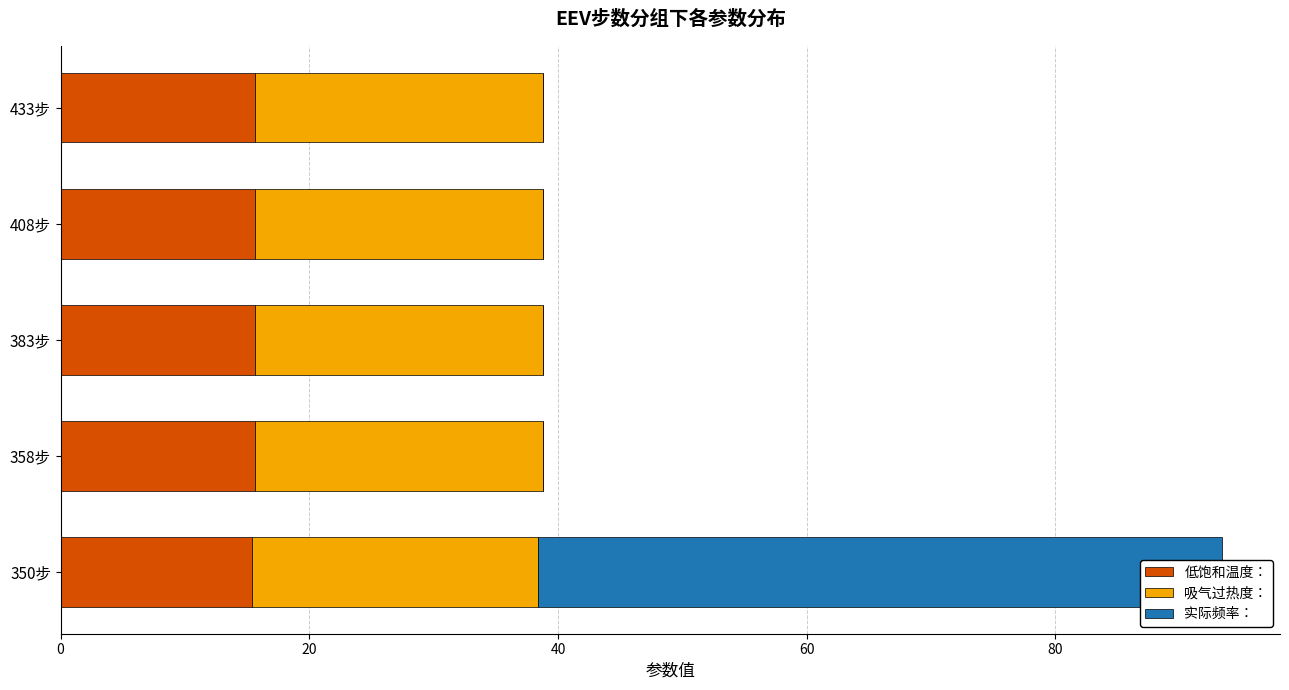

Is it true that 低饱和温度： equals 5.7 at 40?

False